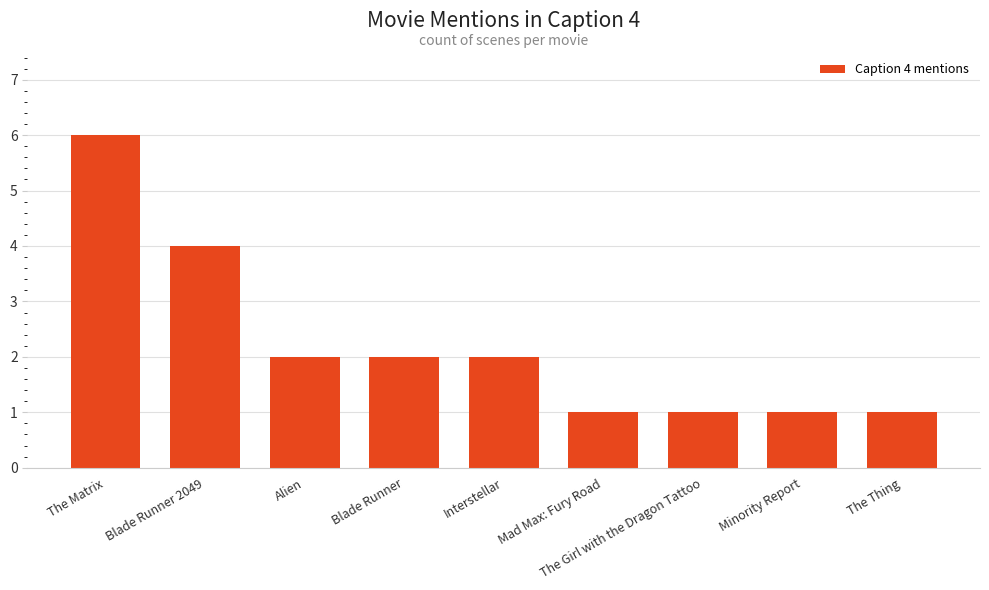

True or false: the data shows 1 at Minority Report.

True